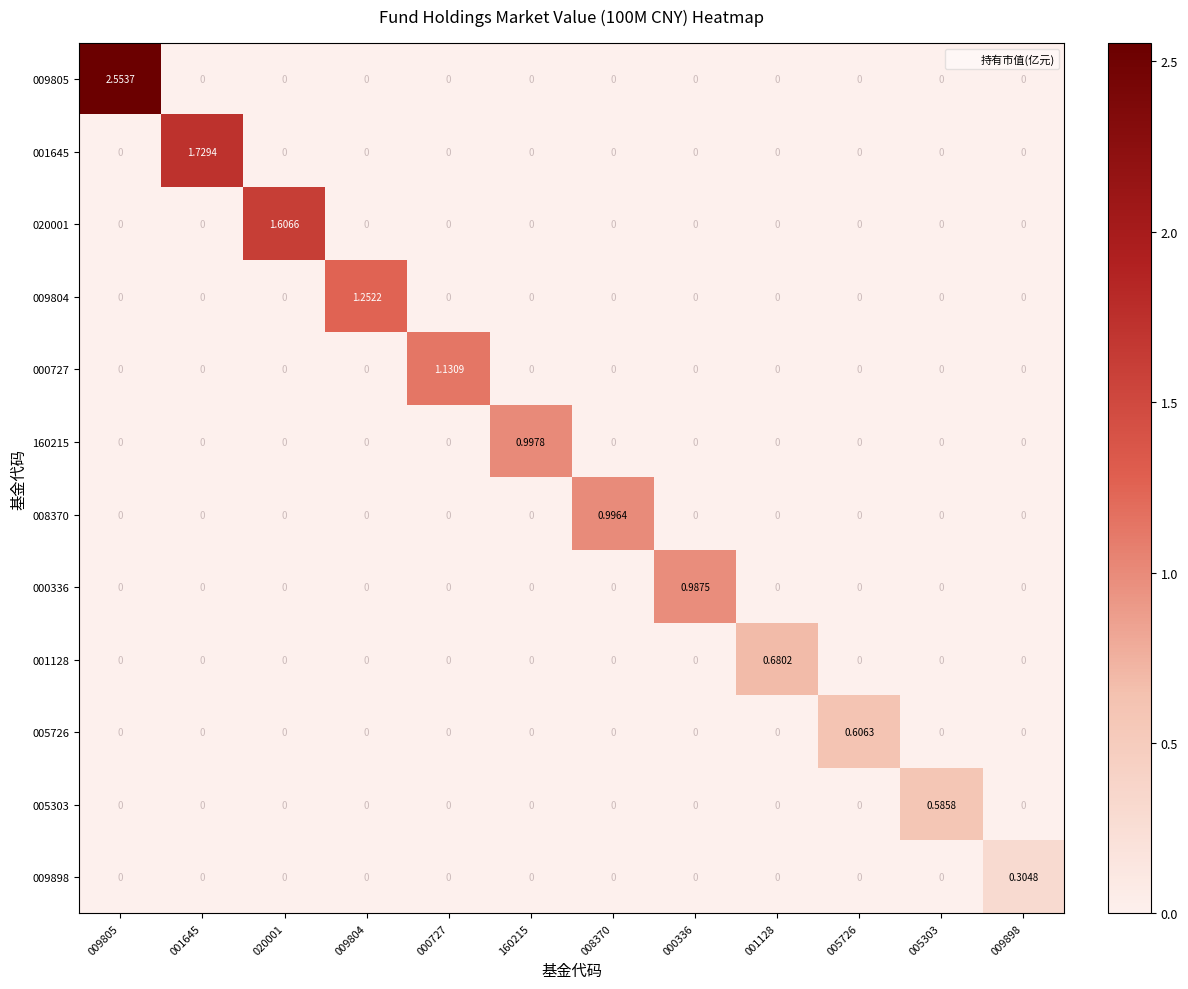

Which series has the largest total across all categories?

009805